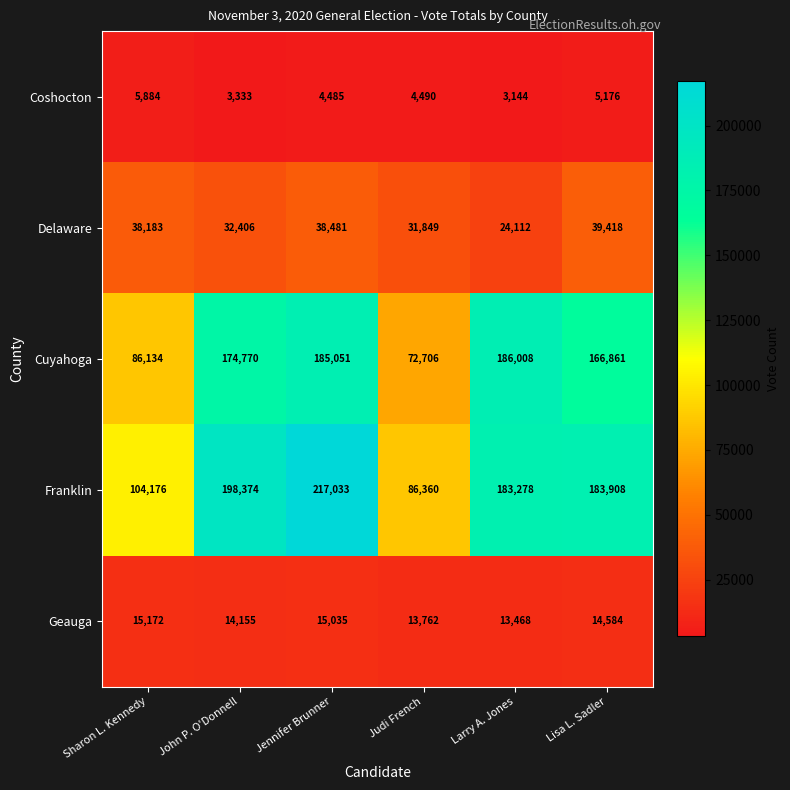

What is the maximum value shown in the chart?

217033